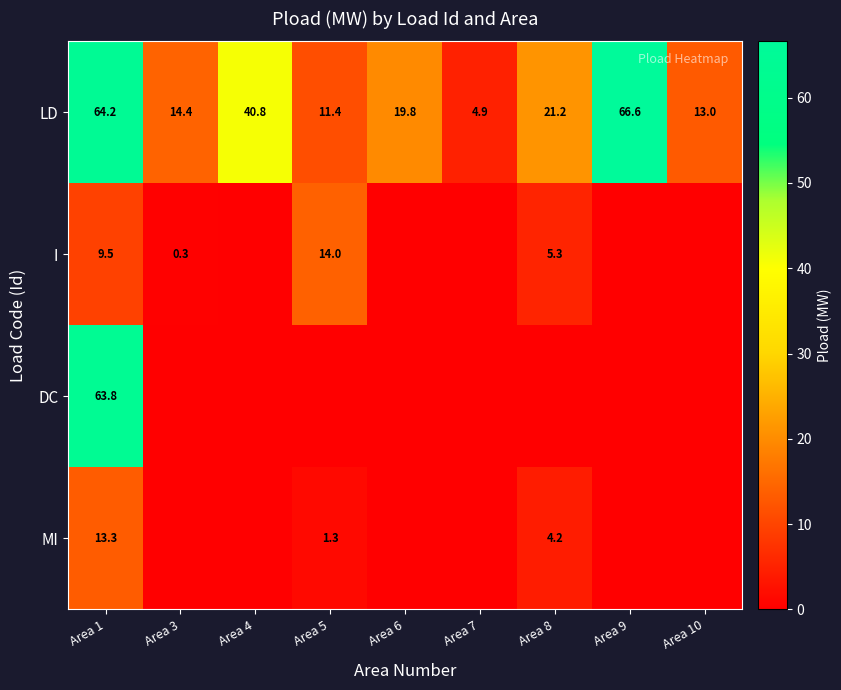

The LD series shows 58.9 at Area 4. True or false?

False